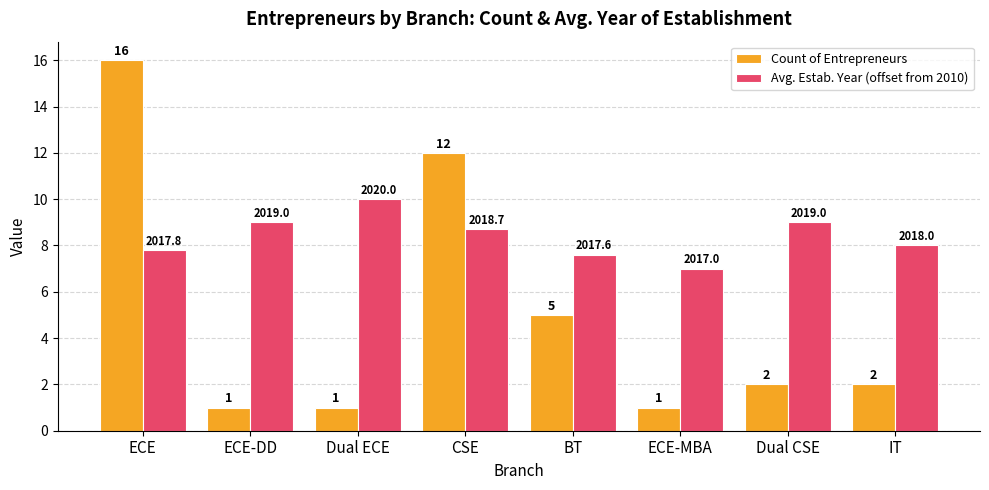

List the series in order of their peak value, lowest first.

Avg. Estab. Year (offset from 2010), Count of Entrepreneurs